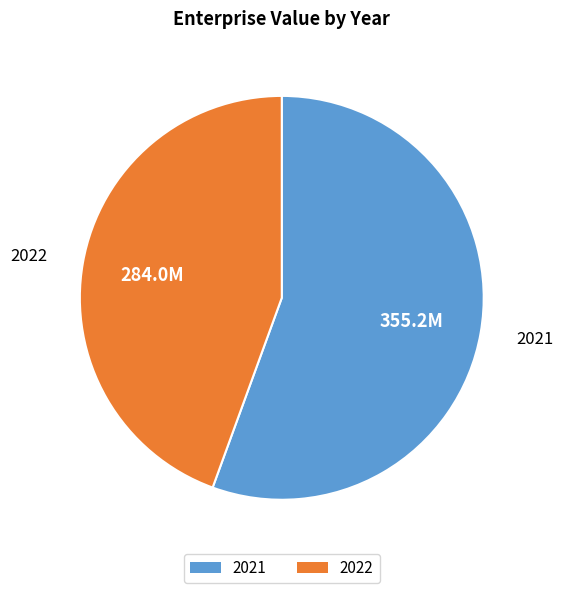

Which slice represents more than half of the pie?

2021